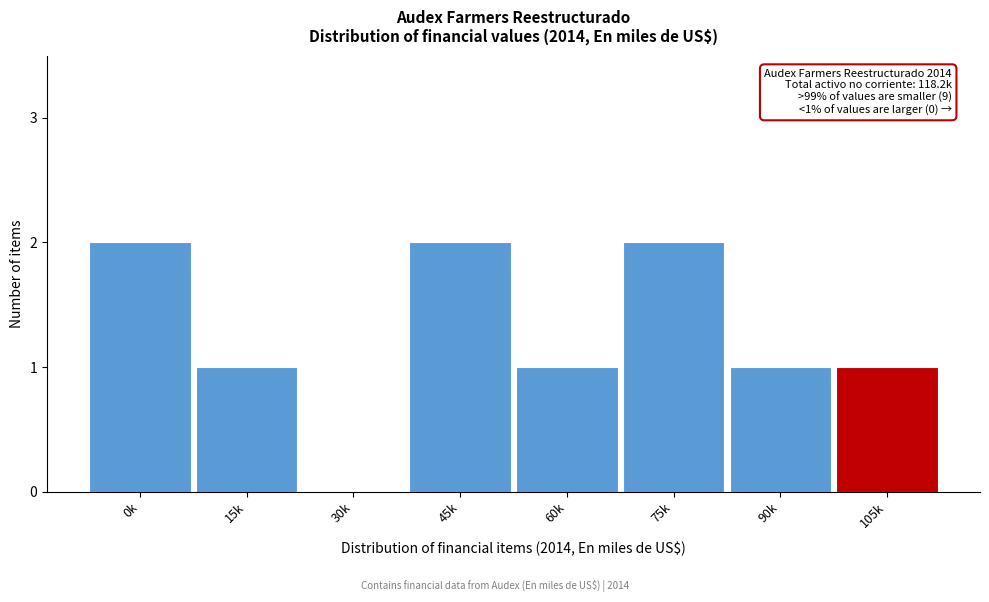

Reading left to right, list all the values displayed in this chart.

0k=2	15k=1	30k=0	45k=2	60k=1	75k=2	90k=1	105k=1